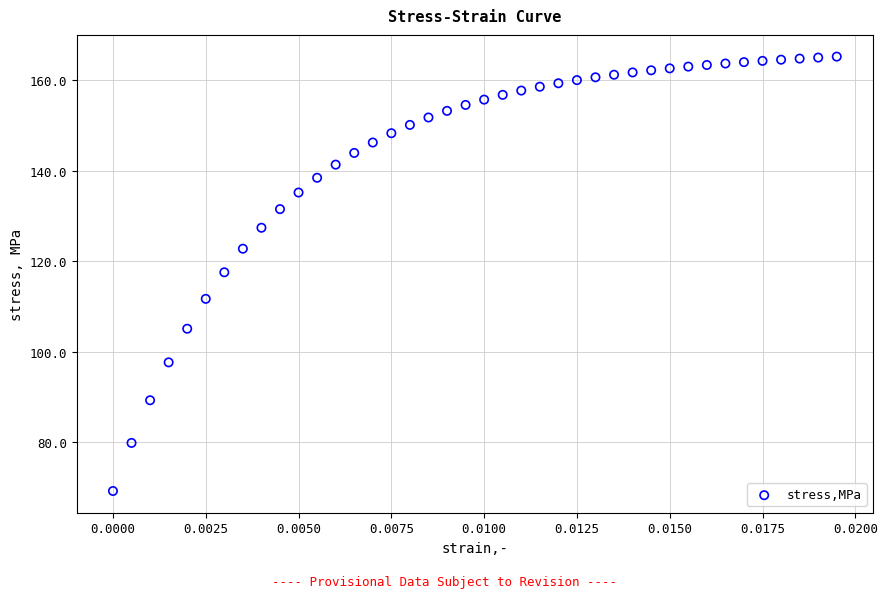

What is the range of Y values (max minus min)?

96.1